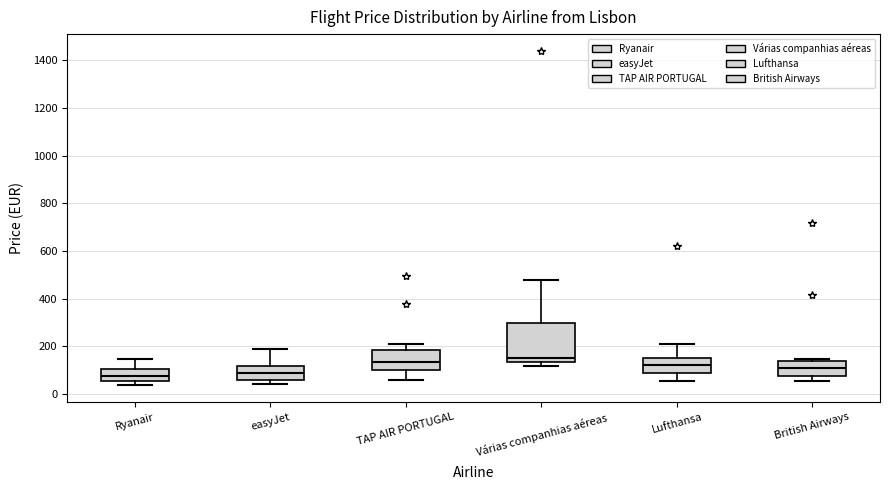

Comparing the boxes themselves (not the whiskers), which one is the tallest?

Várias companhias aéreas